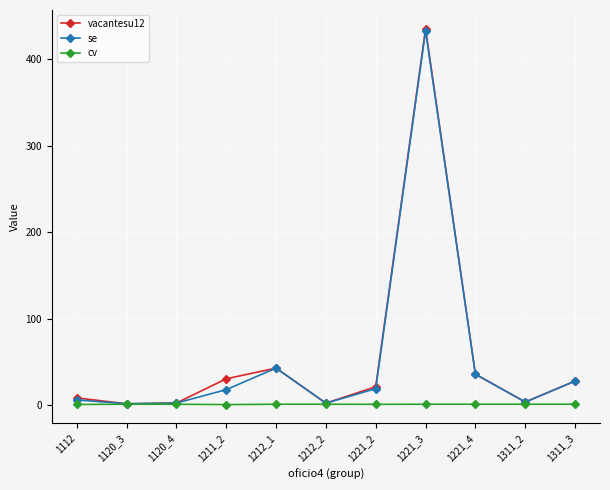

How many lines are shown in the chart?

3